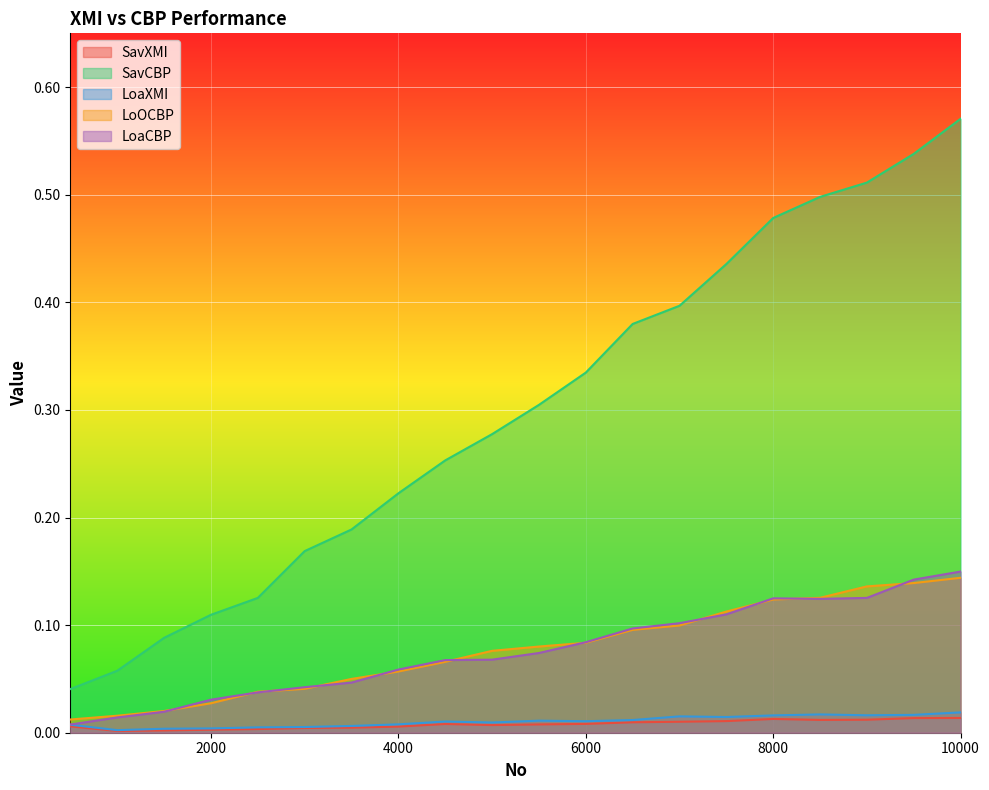

What is the sum of all LoaCBP values?

1.5